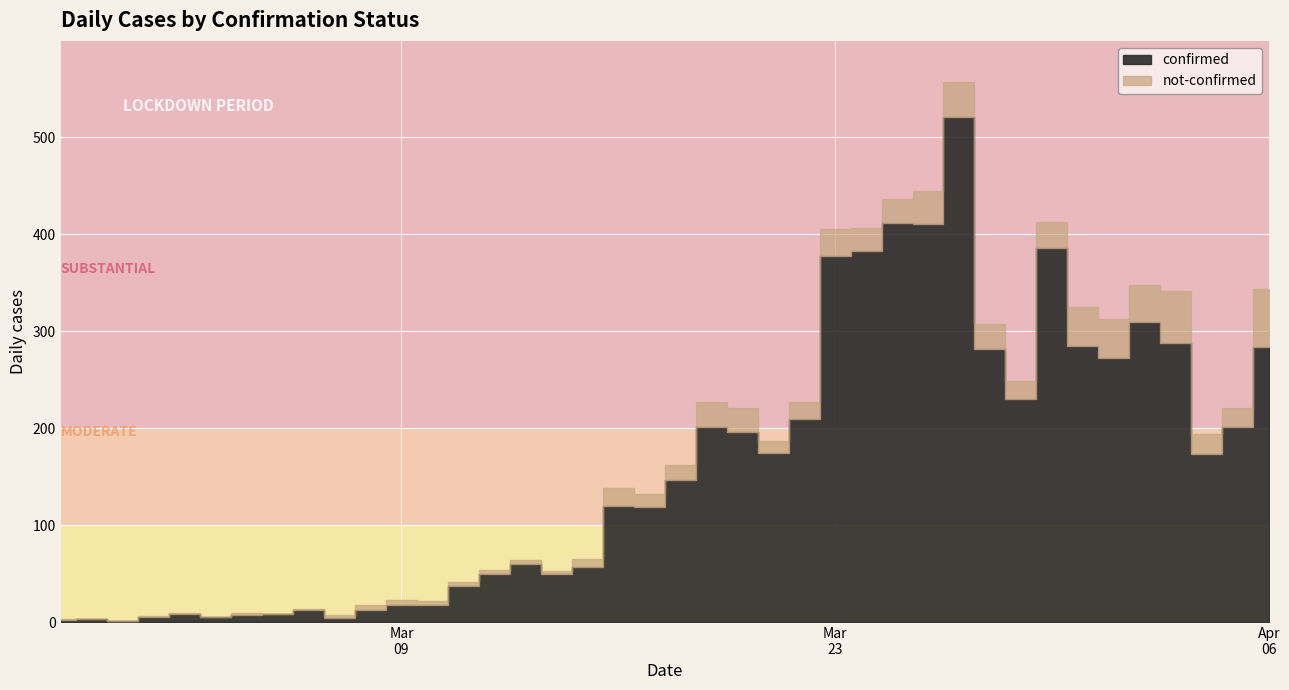

Which series changed the most between 2020-03-08 and 2020-03-28?

confirmed